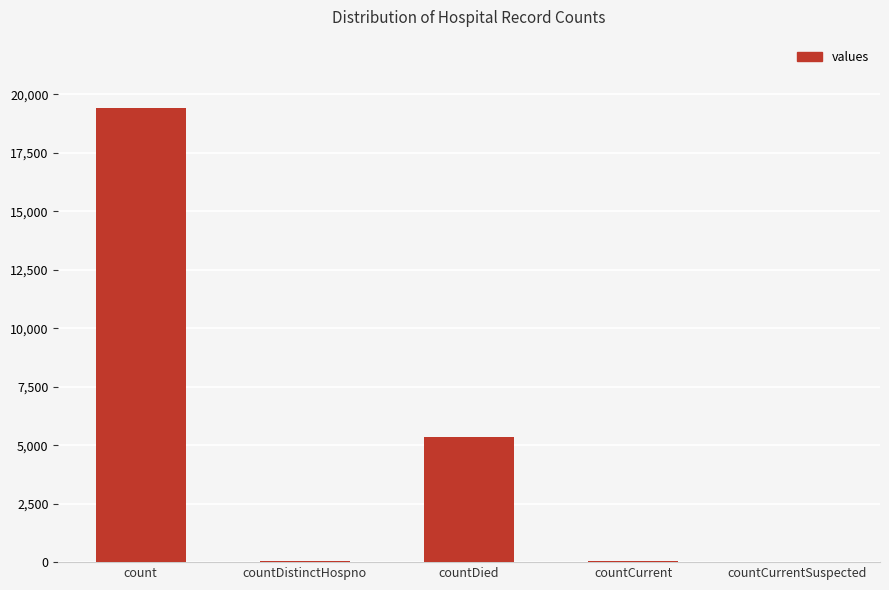

Is it true that the value at count is 19420?

True